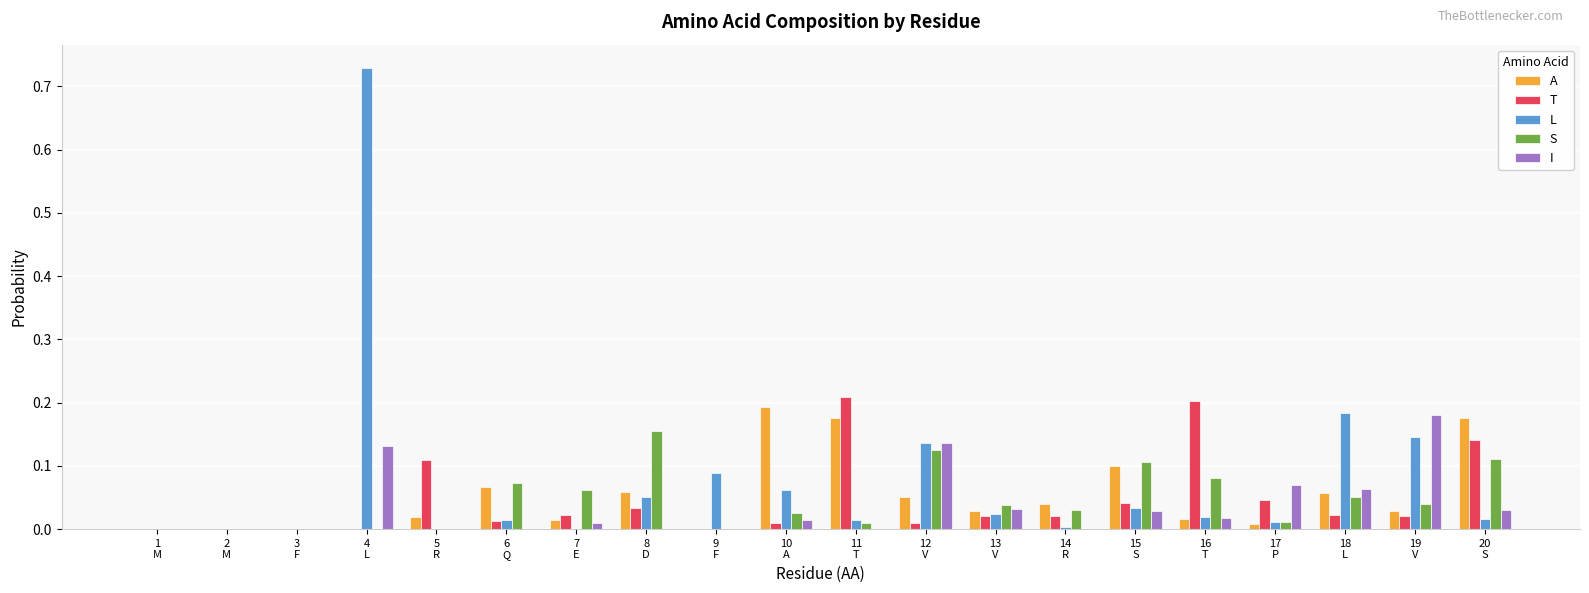

How many distinct data groups are displayed?

5